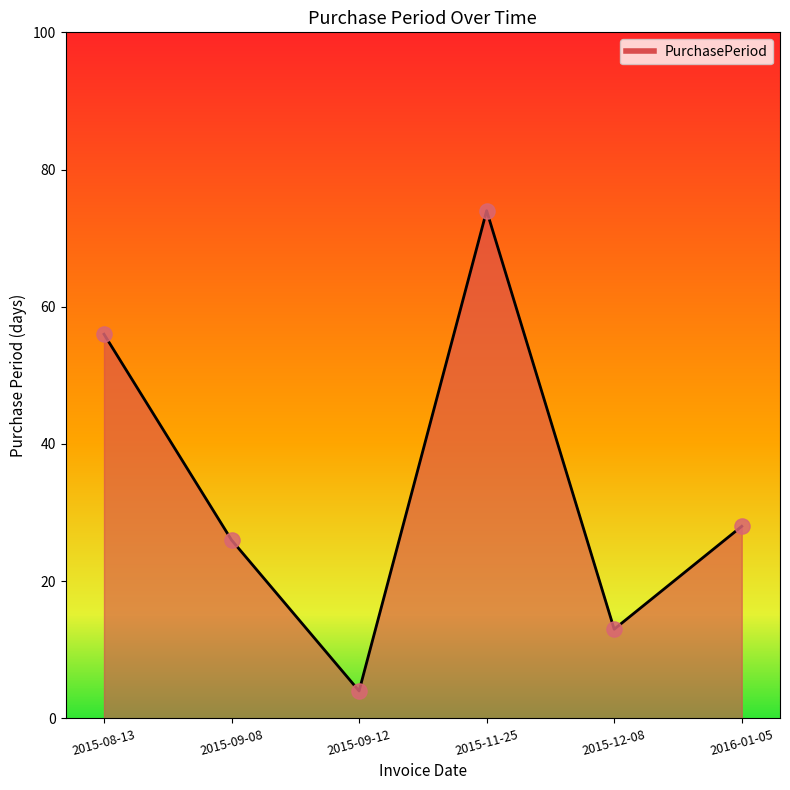

Which has a higher value, 2015-08-13 or 2015-09-12?

2015-08-13